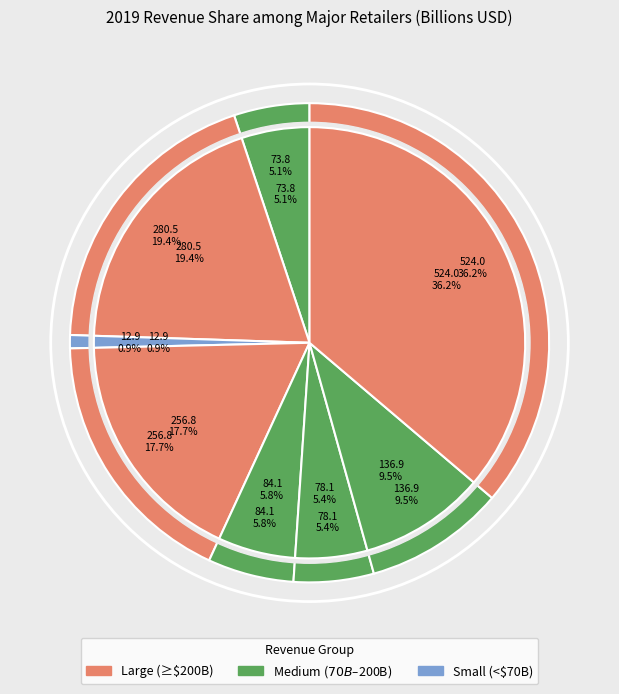

Is there a majority slice in this chart?

No